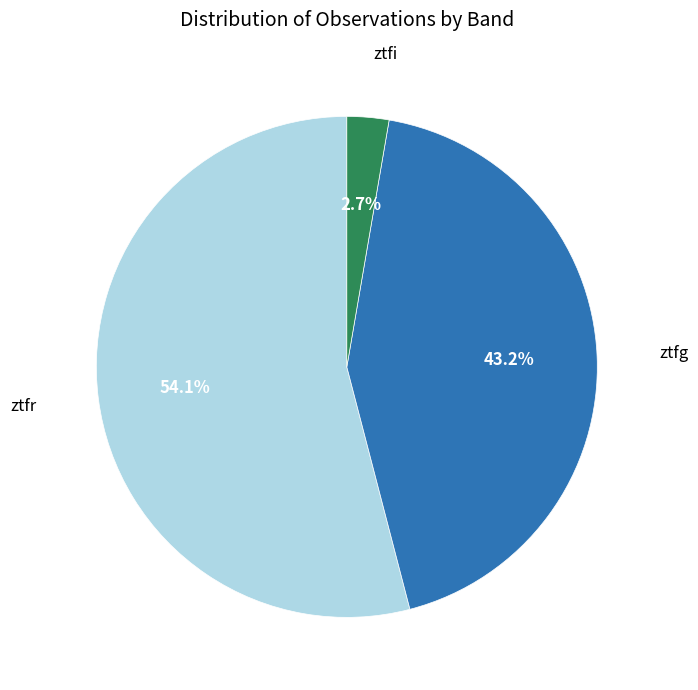

Is there any slice that represents more than half of the pie?

Yes